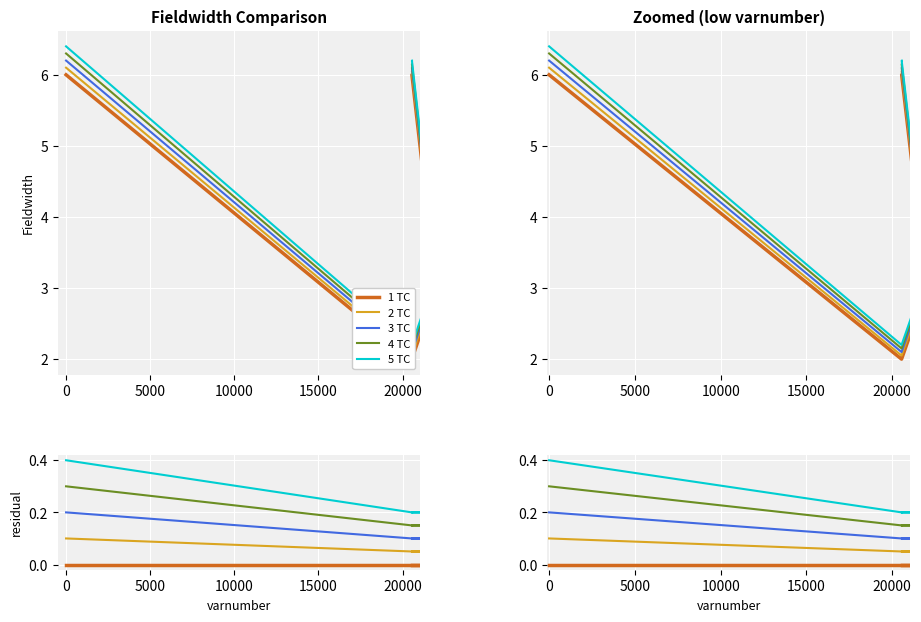

True or false: 2 TC has more than 1 points higher than both neighbors.

False